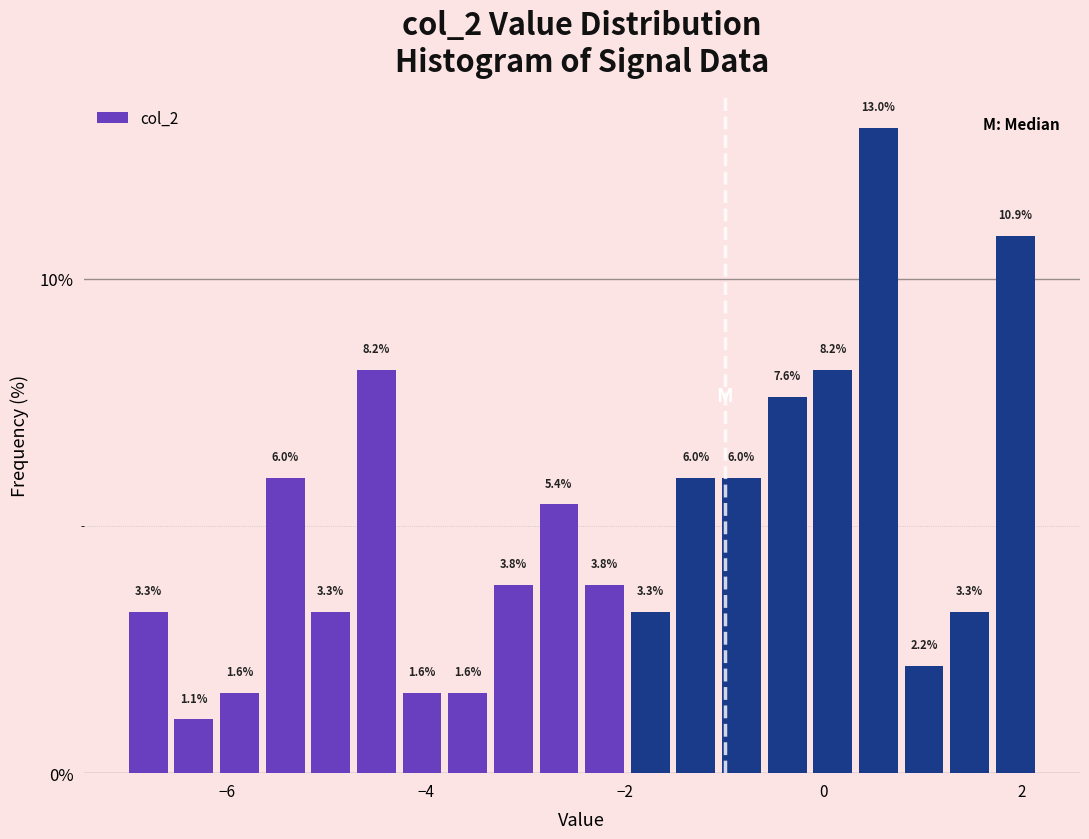

Read against the x-axis, roughly where is the centre of the tallest bar?

0.6